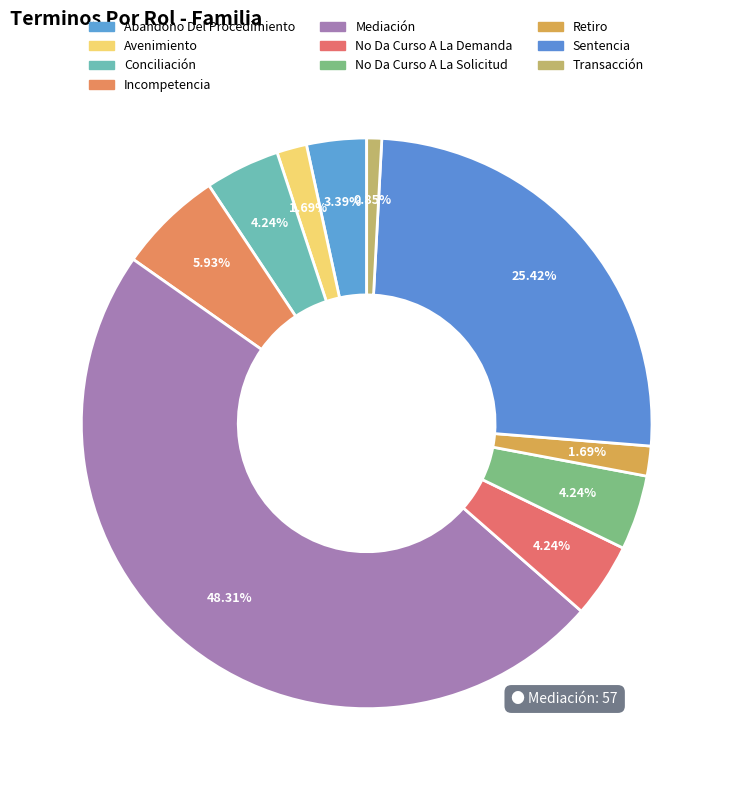

Rank the categories by value from highest to lowest.

Mediación, Sentencia, Incompetencia, Conciliación, No Da Curso A La Demanda, No Da Curso A La Solicitud, Abandono Del Procedimiento, Avenimiento, Retiro, Transacción